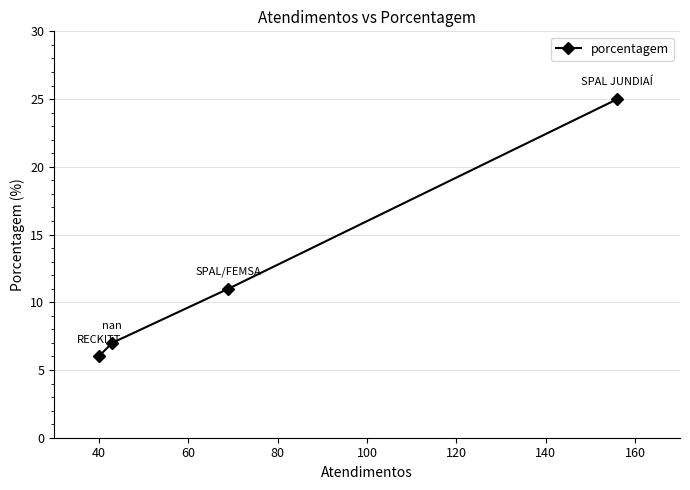

True or false: there are more than 0 points higher than both neighbors.

False